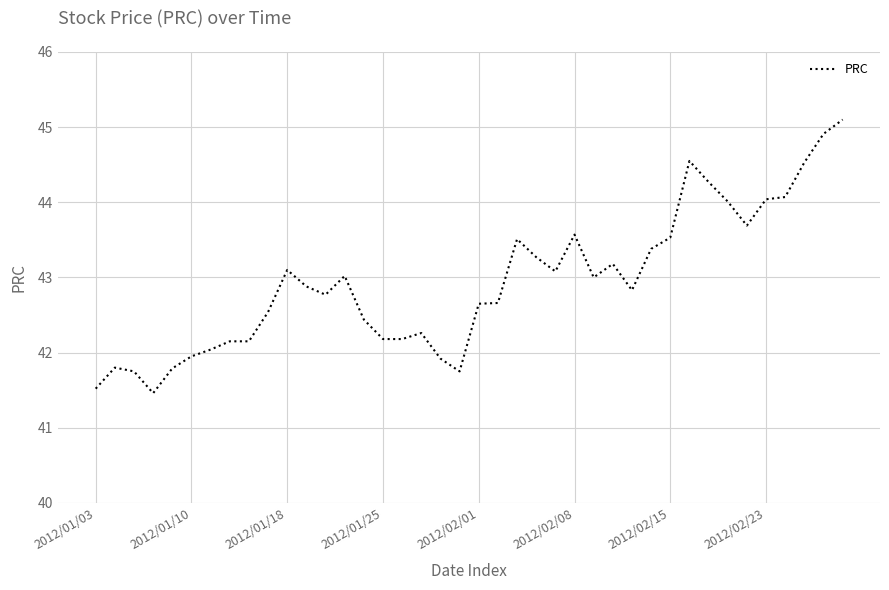

How many series are shown in this chart?

1